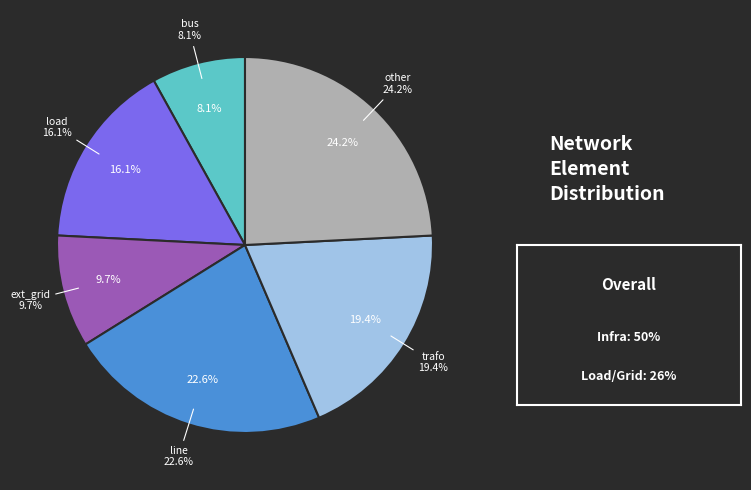

Count the number of slices in the pie.

6